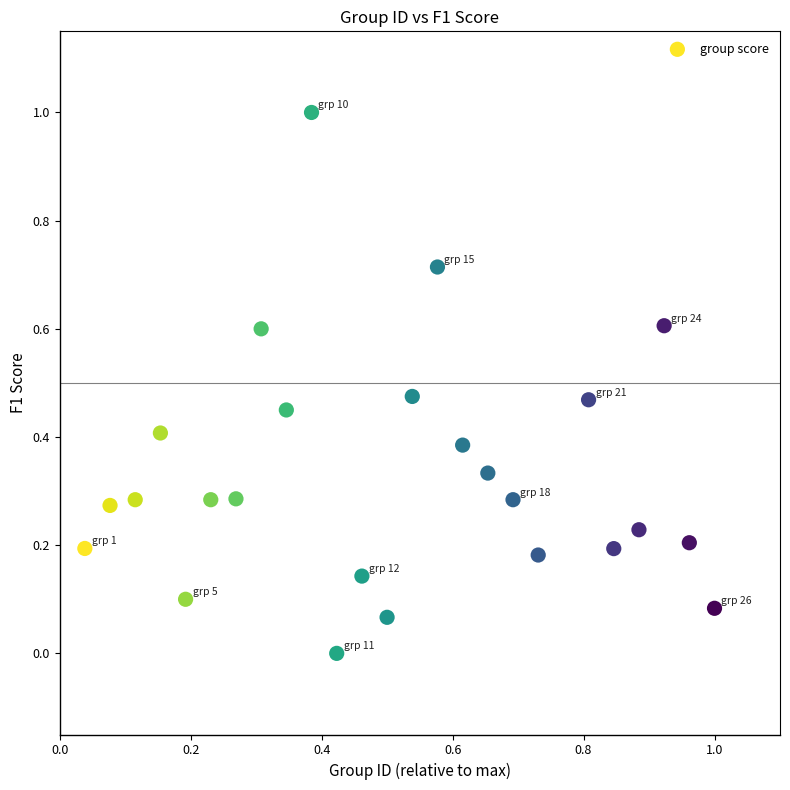

What is the range of Y values (max minus min)?

1.0